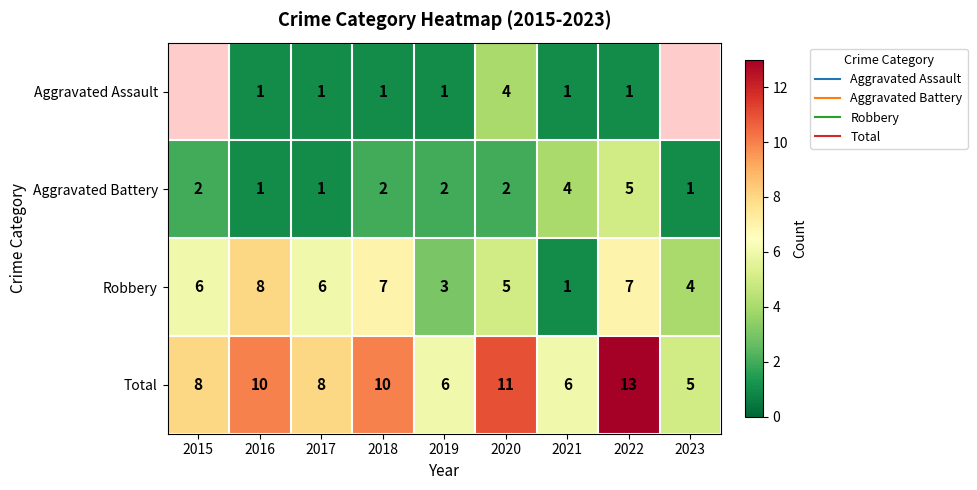

Where does the Aggravated Battery series first go above 2?

2021